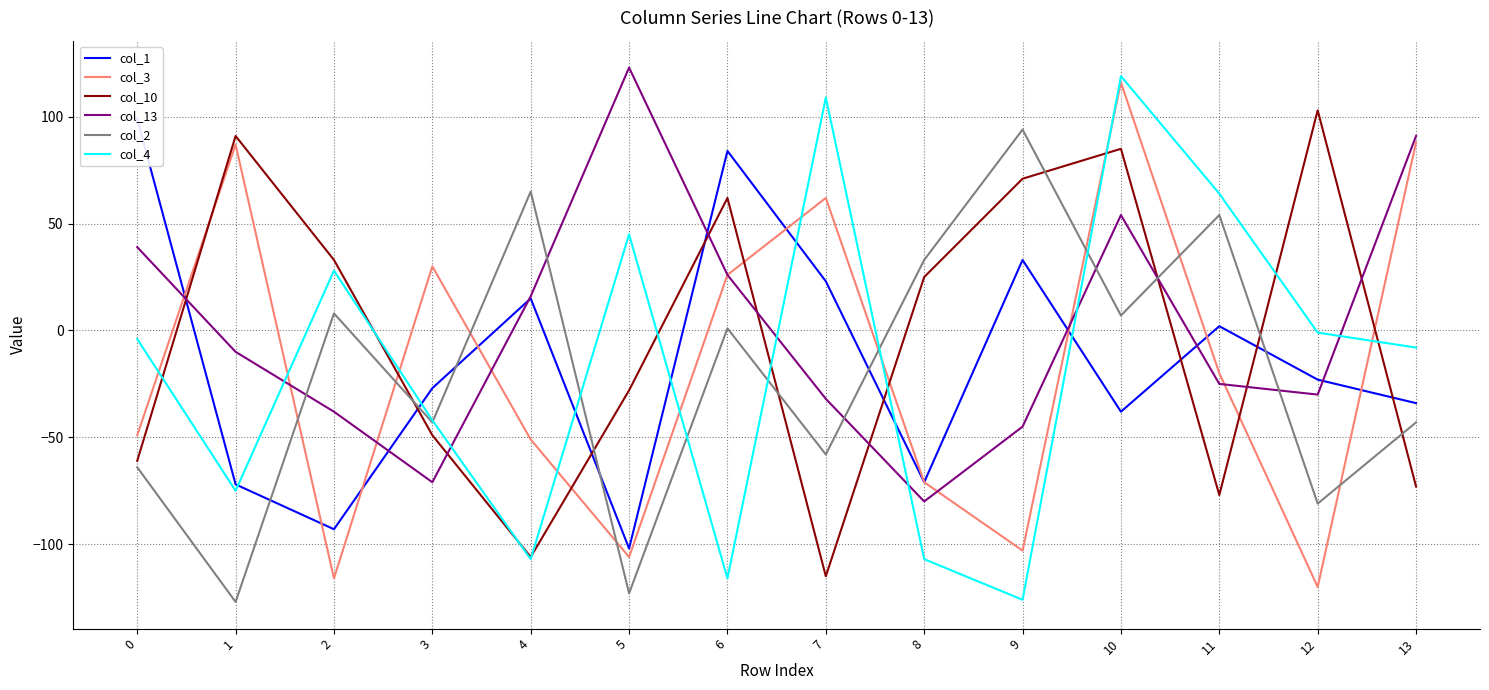

The value of col_13 at 0 is 39. True or false?

True